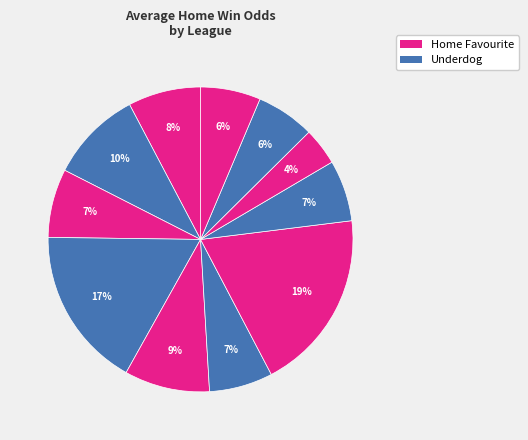

How many slices are in this pie chart?

11